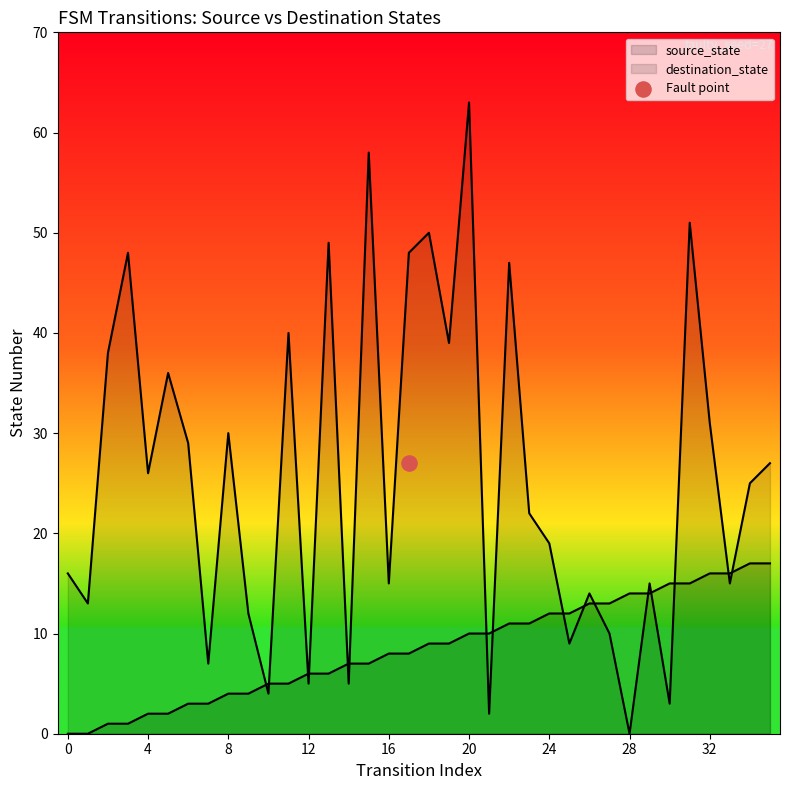

What are all the series names shown in the legend?

source_state, destination_state